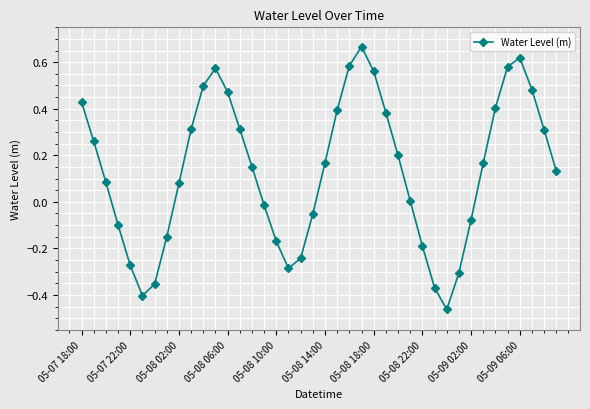

What is the sum of all values?

5.4